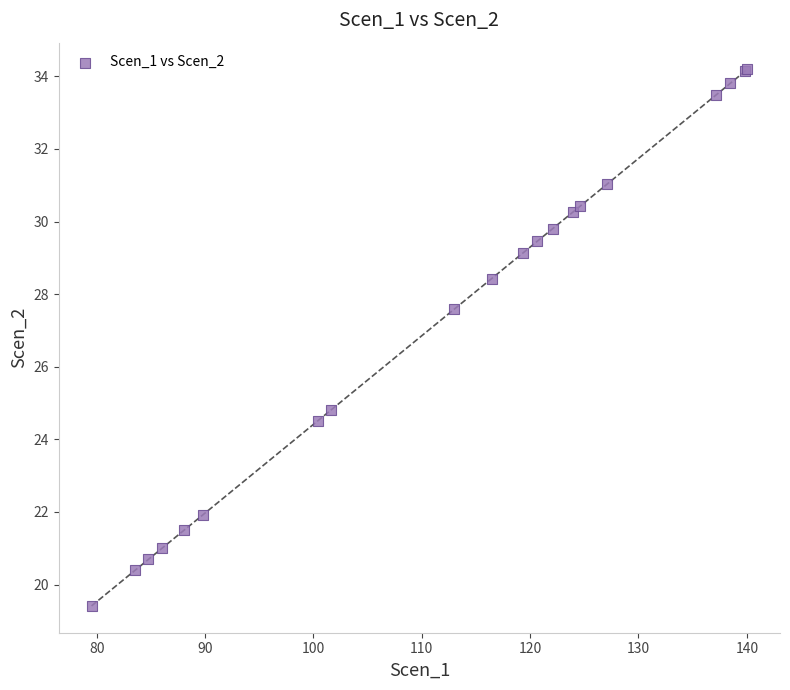

What Y value in the scatter plot is closest to 26?

24.8